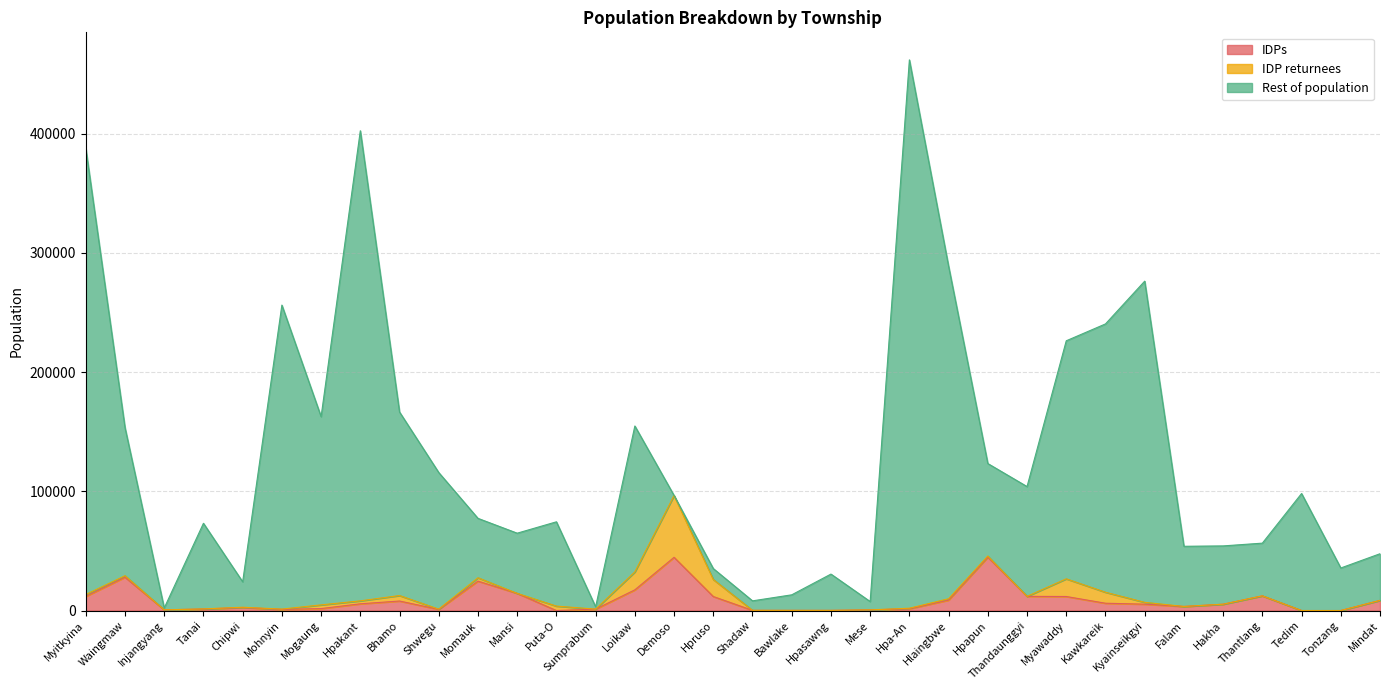

The Rest of population series shows 115706 at Shwegu. True or false?

True